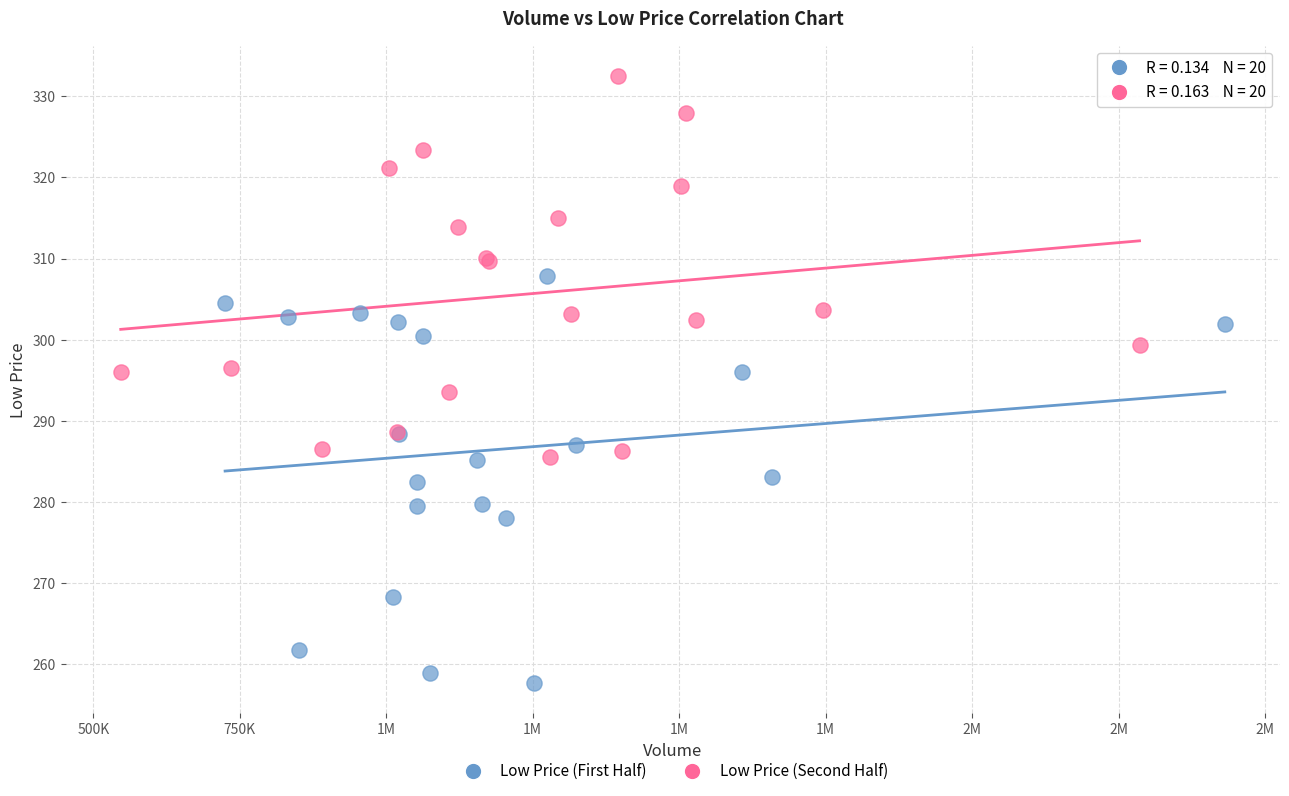

Which series contains the lowest Y value?

Low Price (First Half)